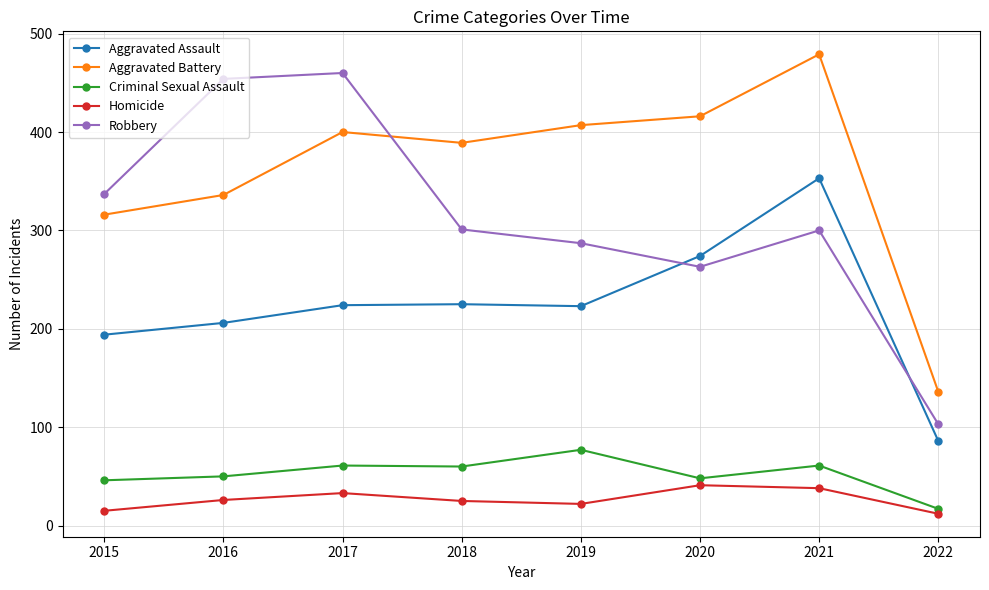

What is the total value across all series at 2015?

908